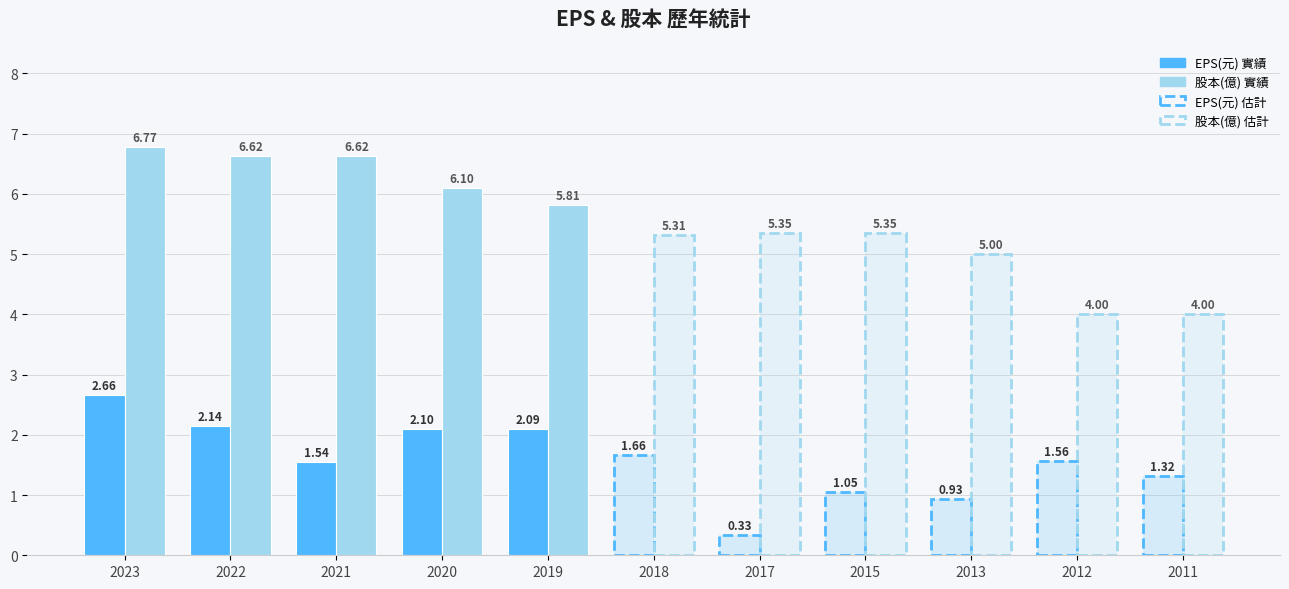

What is the difference between the maximum and second lowest values in the 股本(億) series?

2.8